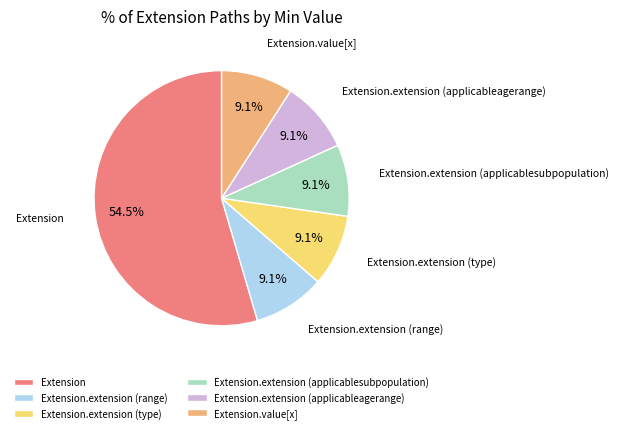

Does Extension.value[x] account for over 50% of the chart?

No